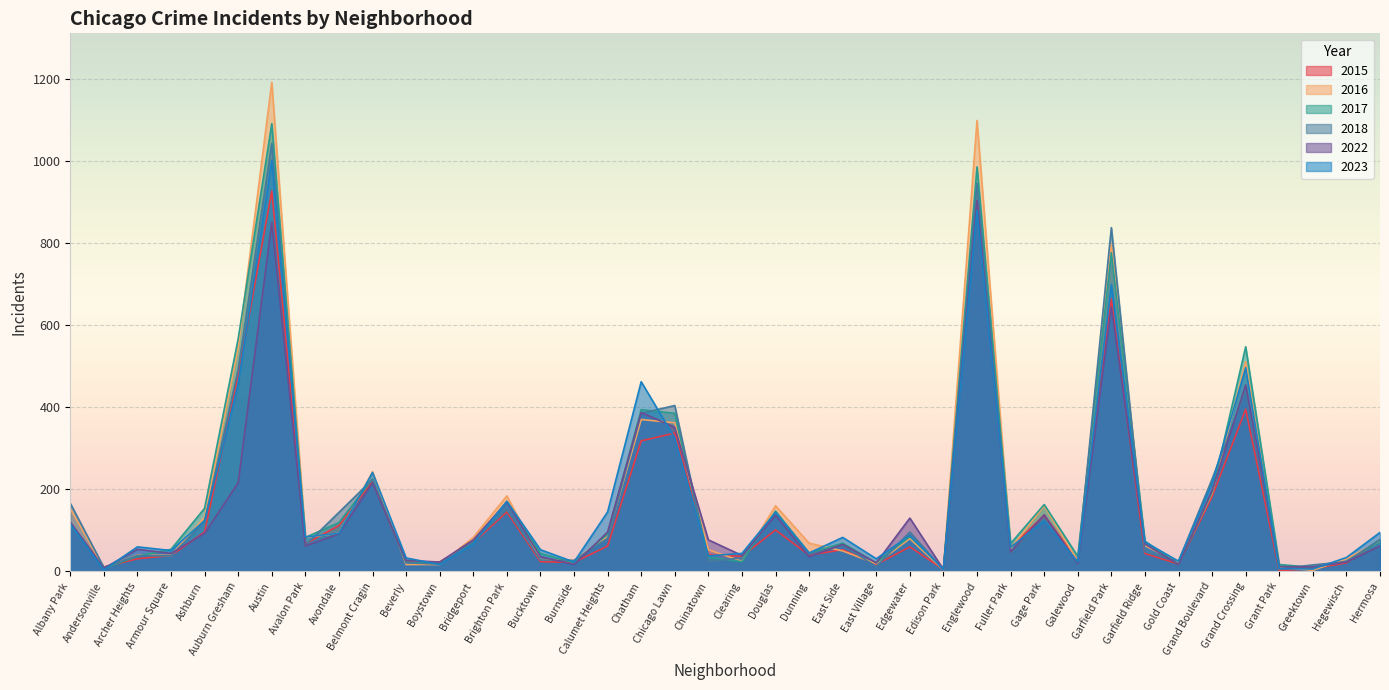

What are all the series names shown in the legend?

2015, 2016, 2017, 2018, 2022, 2023